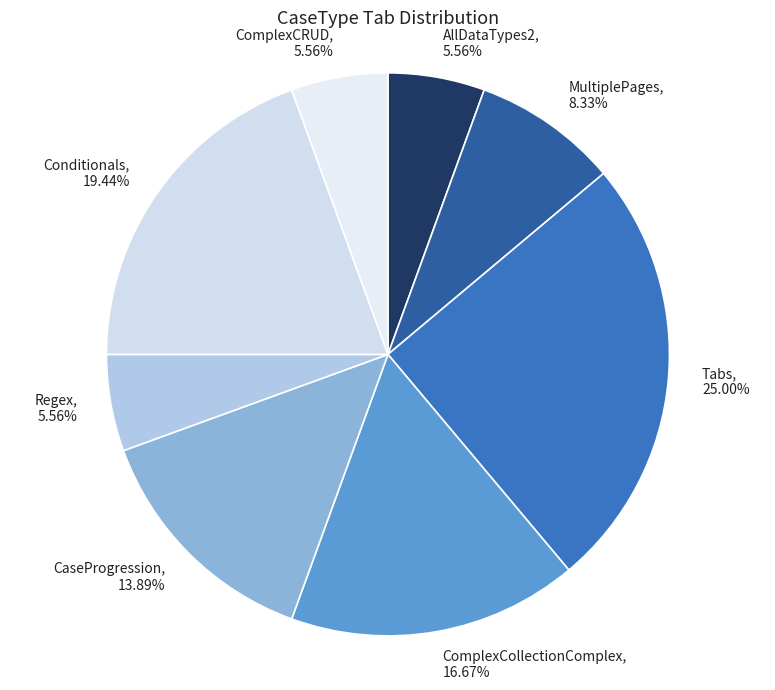

Is Regex the majority of the pie?

No